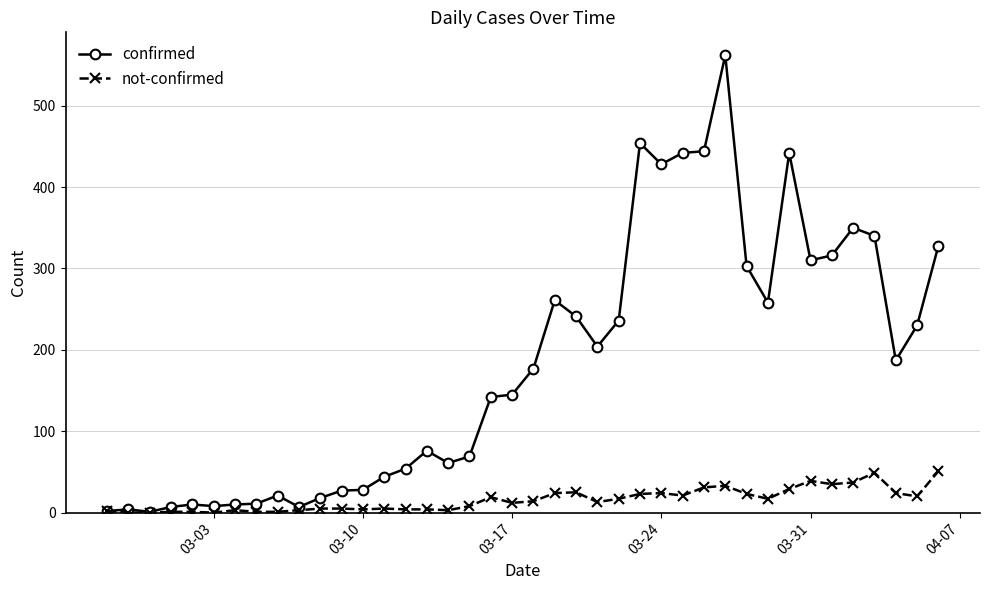

Which series has the widest spread of values?

confirmed